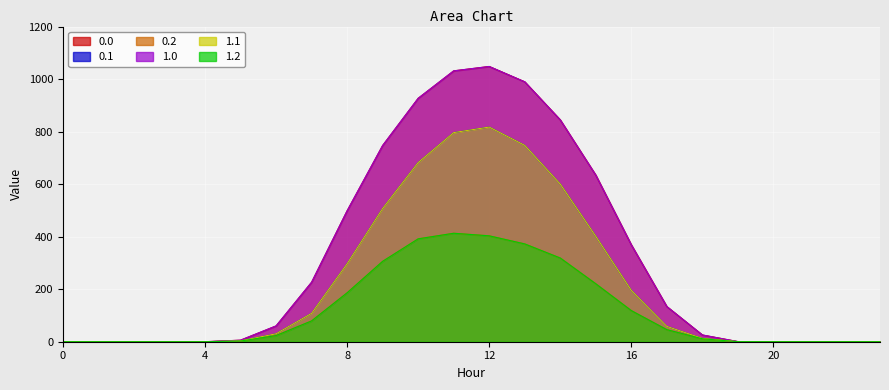

What is the sum of the 0.1 values at 19 and 1?

0.2